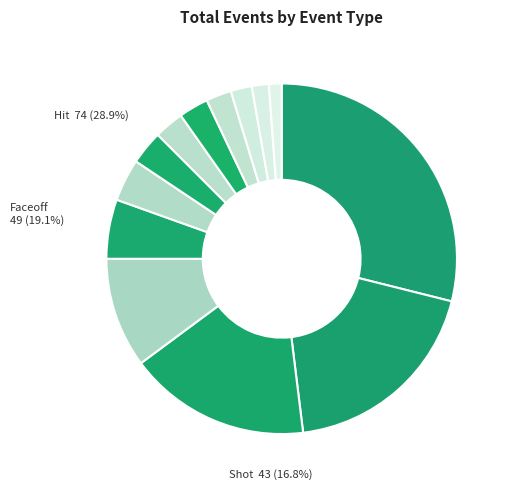

Rank the categories by value from highest to lowest.

Hit, Faceoff, Shot, Stoppage, Blocked Shot, Giveaway, Takeaway, Missed Shot, Penalty, Goal, Period Start, Period Ready, Game Scheduled